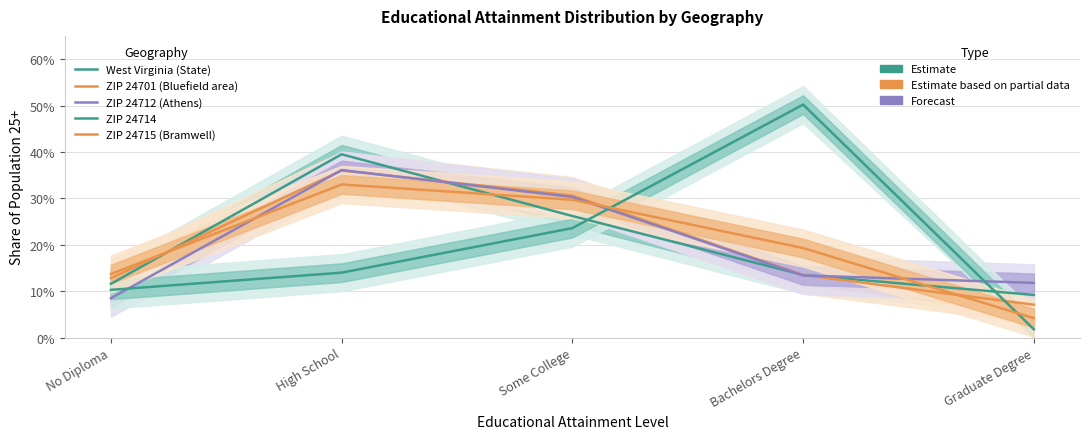

Reading left to right, extract all data points from this chart.

West Virginia (State): 0.1	0.4	0.3	0.1	0.1
ZIP 24701 (Bluefield area): 0.1	0.4	0.3	0.1	0.1
ZIP 24712 (Athens): 0.1	0.4	0.3	0.1	0.1
ZIP 24714: 0.1	0.1	0.2	0.5	0.0
ZIP 24715 (Bramwell): 0.1	0.3	0.3	0.2	0.0